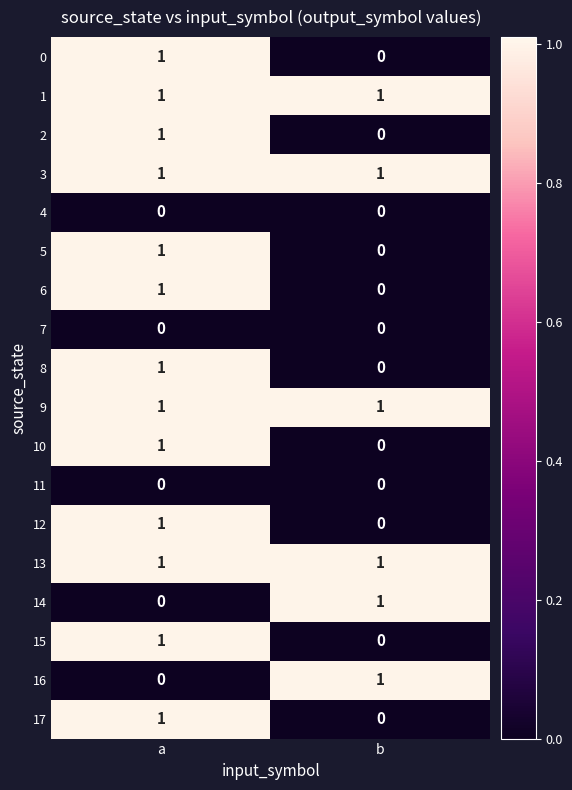

Rank the categories by 5 value from lowest to highest.

b, a